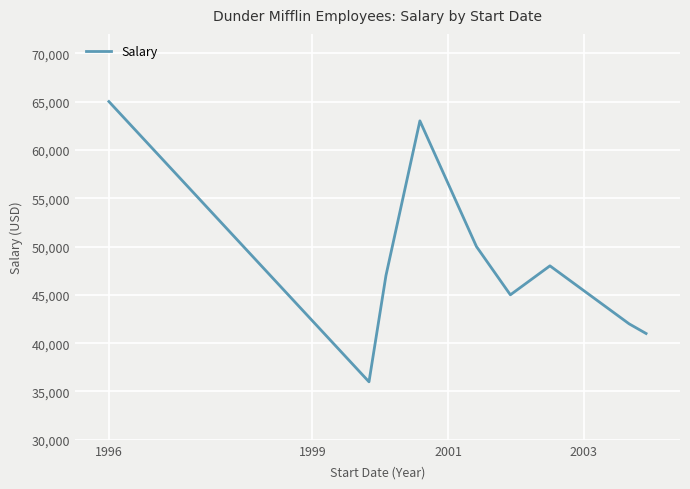

What is the smallest value displayed?

36000